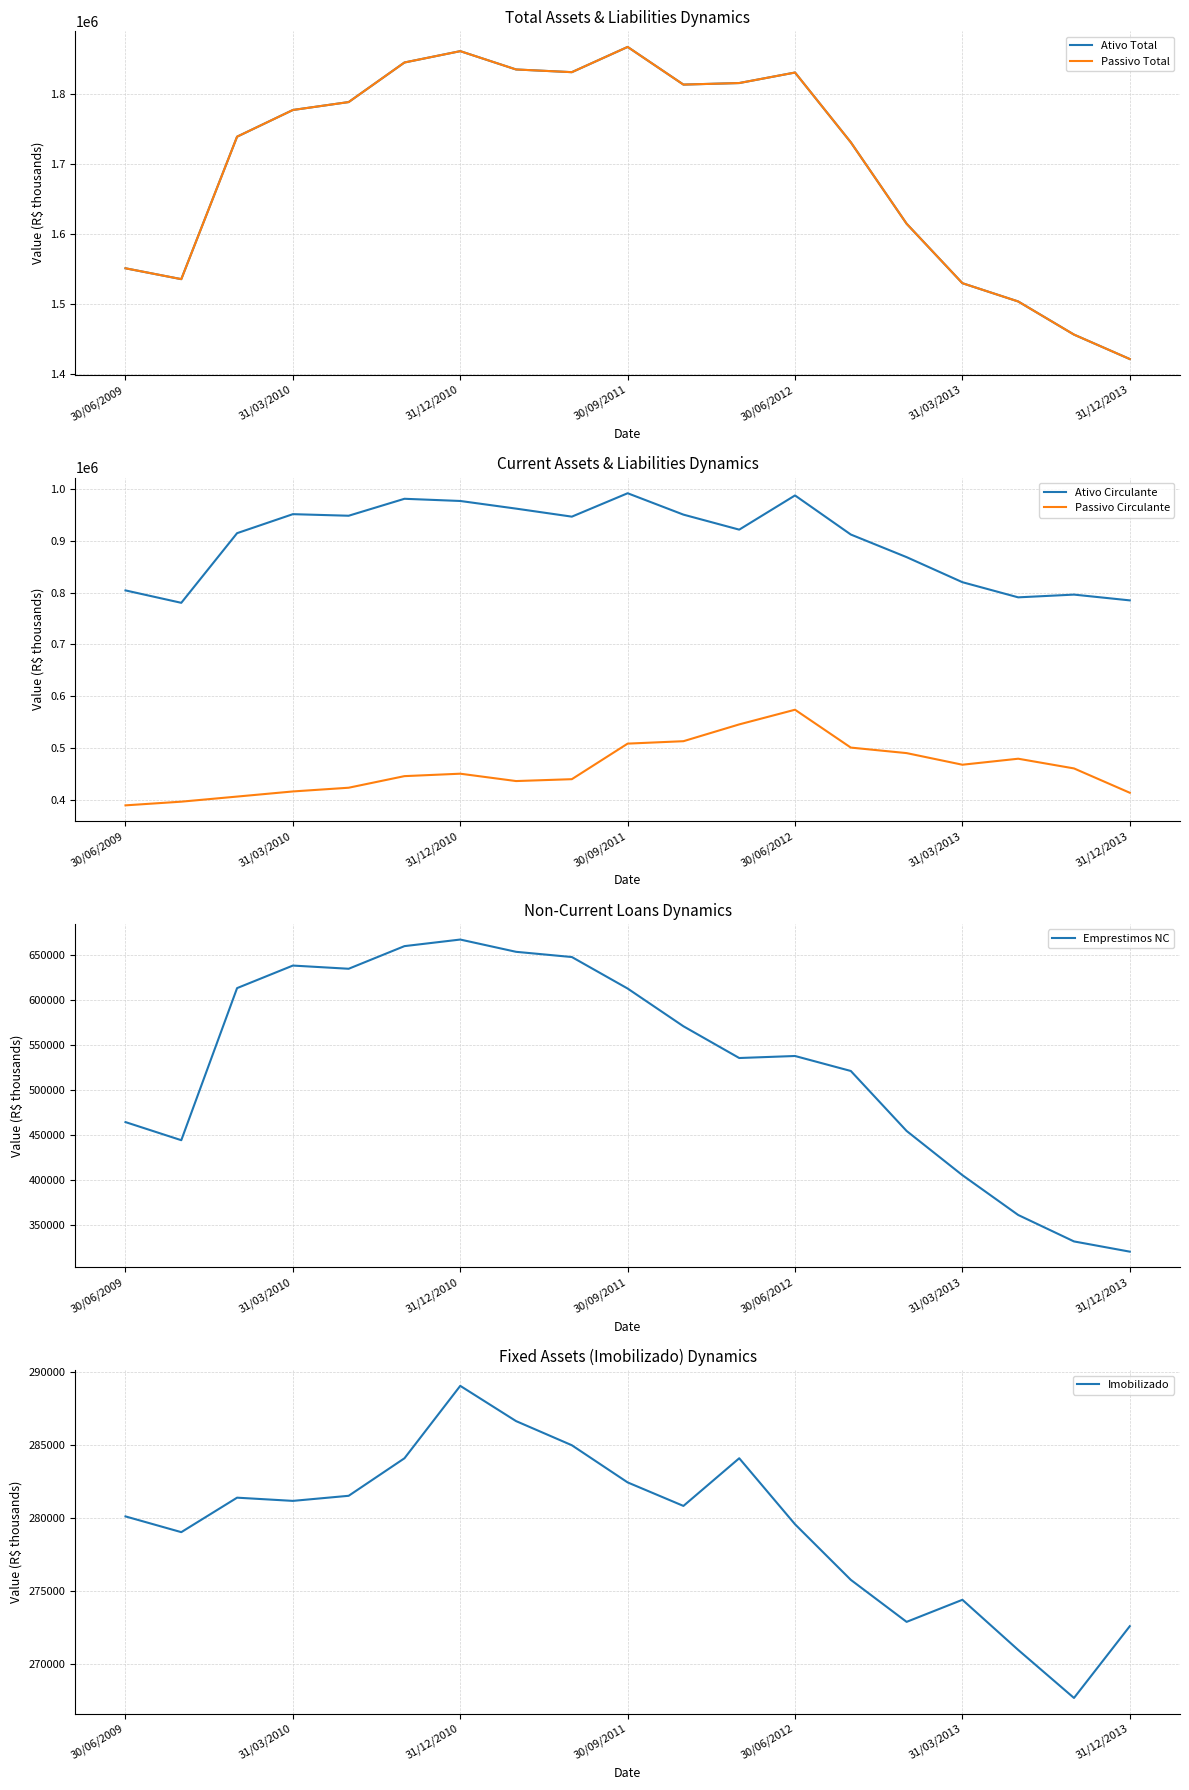

What are all the series names shown in the legend?

Ativo Total, Passivo Total, Ativo Circulante, Passivo Circulante, Emprestimos NC, Imobilizado